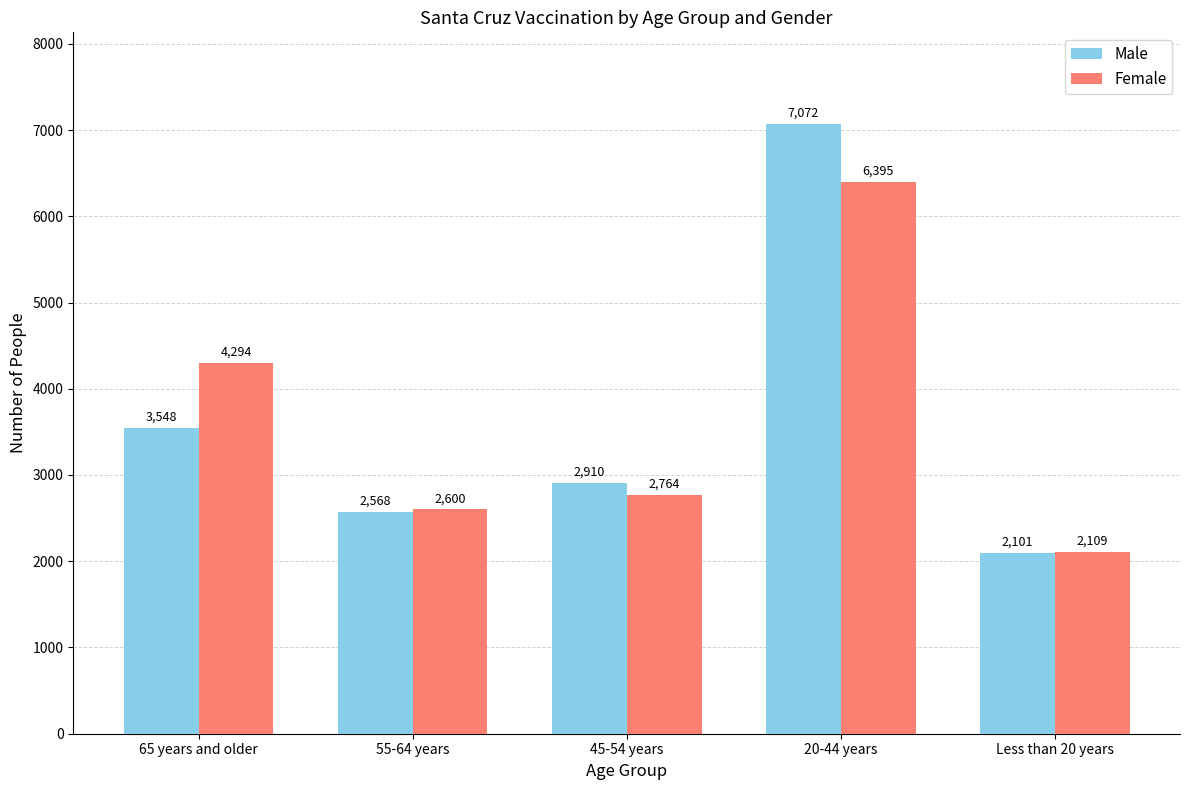

What is the total value across all series at 20-44 years?

13467